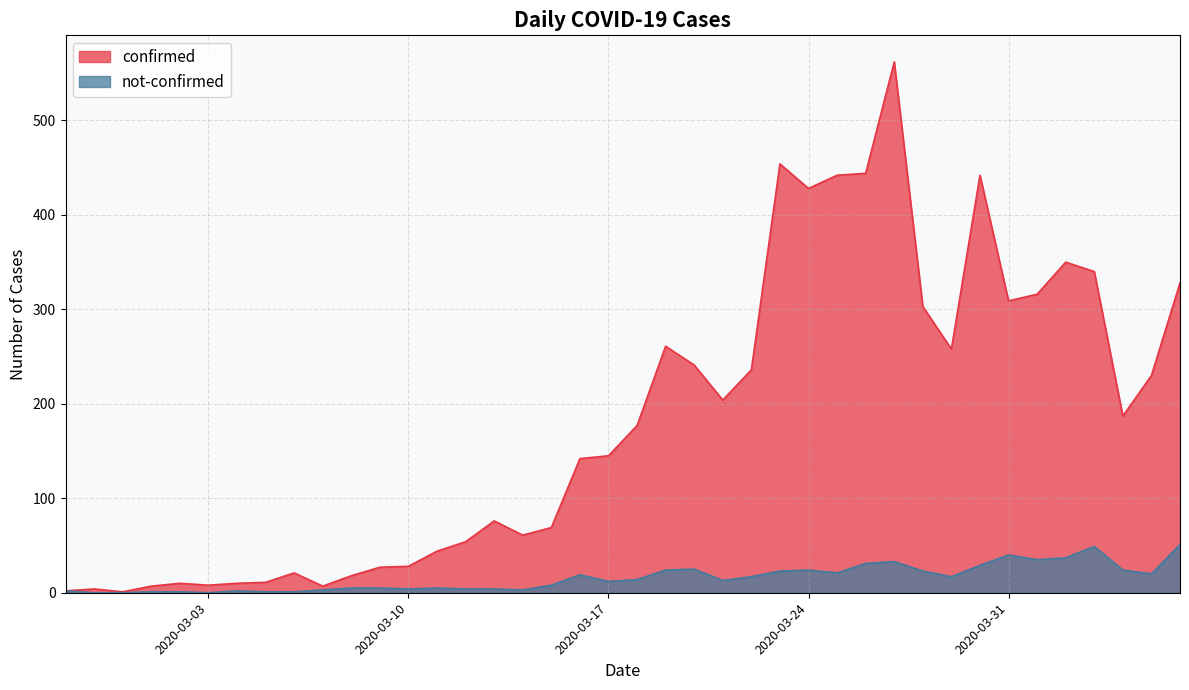

What is the maximum value shown in the chart?

562